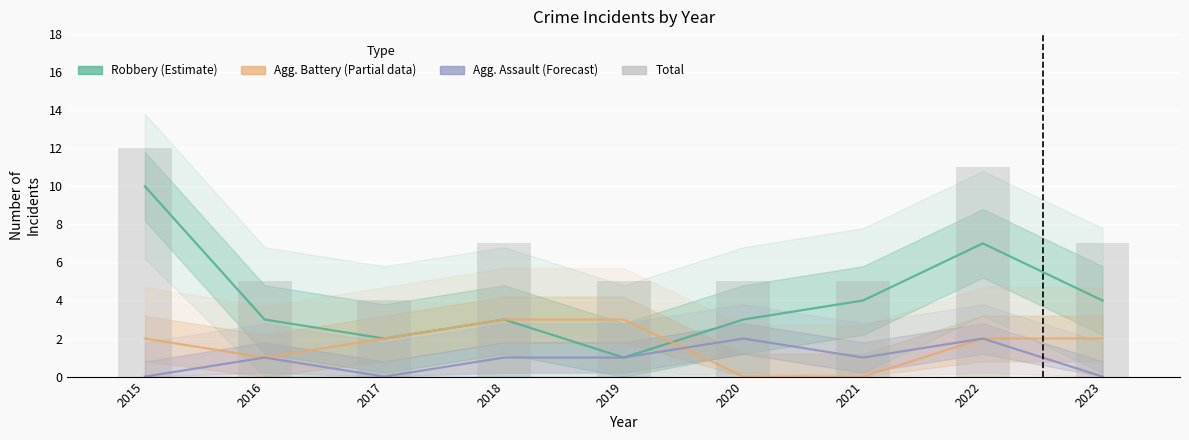

At which label does Agg. Assault (Forecast) reach its minimum?

2015